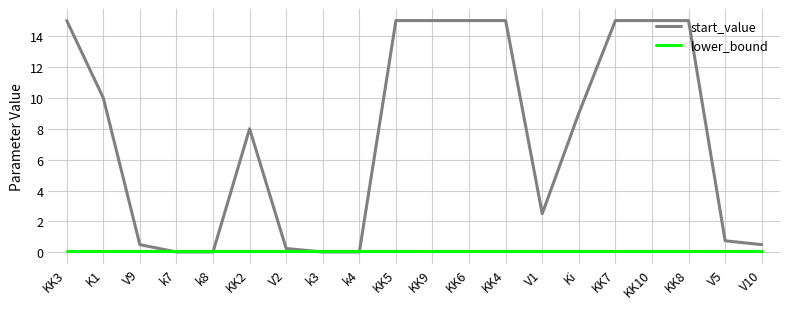

Which series has the largest range (max minus min)?

start_value